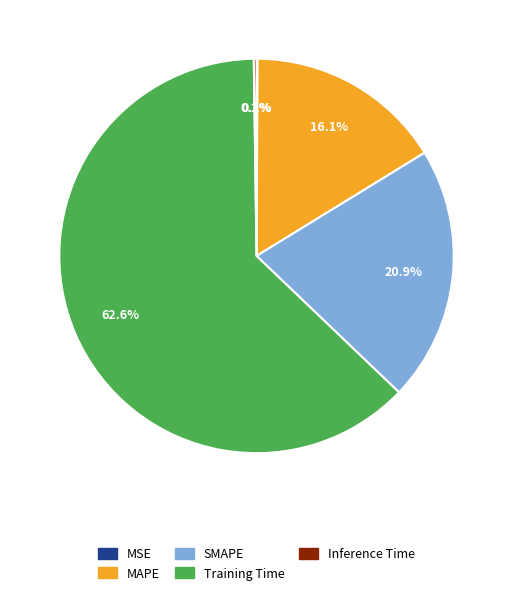

To the nearest percent, what percentage of the pie is Training Time?

63%